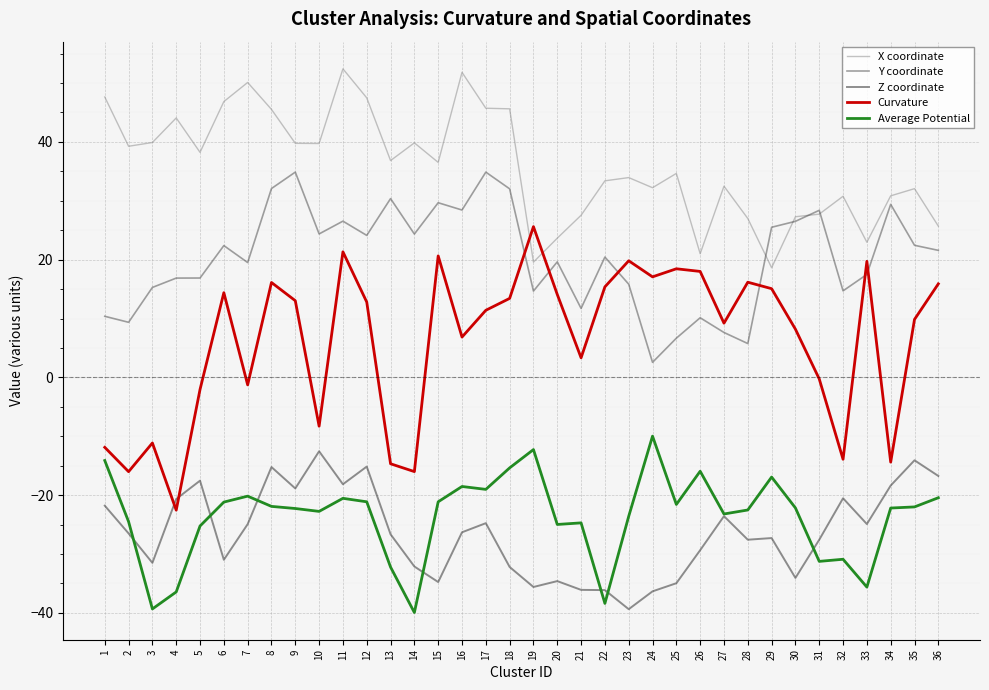

Which series ends up on top after the final intersection of Curvature and Z coordinate?

Curvature